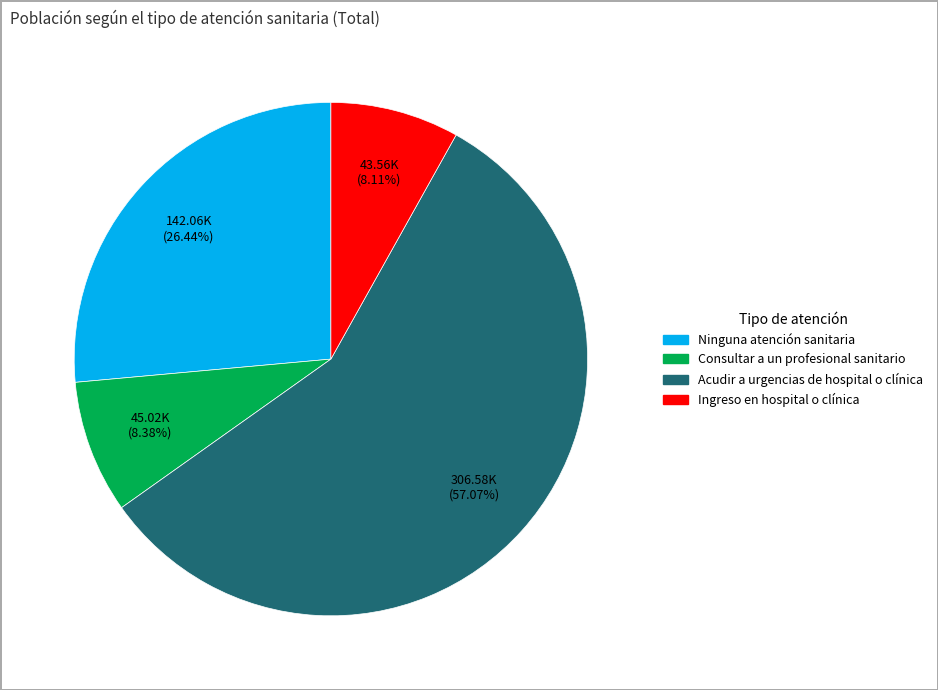

What is the ratio of the value at Acudir a urgencias de hospital o clínica to the value at Ingreso en hospital o clínica?

7.0